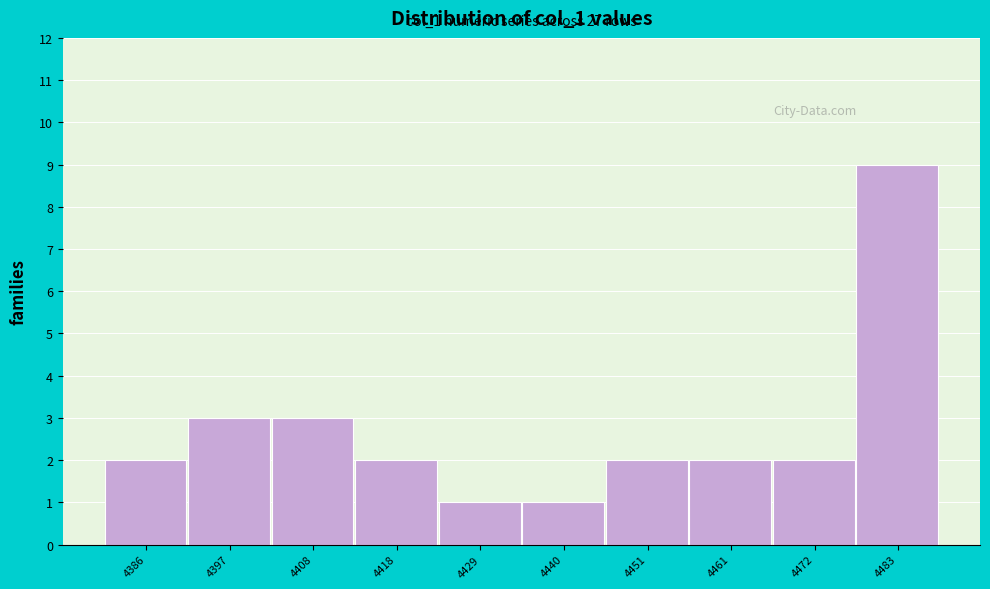

Reading left to right, what are all the values shown in this chart?

4386=2	4397=3	4408=3	4418=2	4429=1	4440=1	4451=2	4461=2	4472=2	4483=9